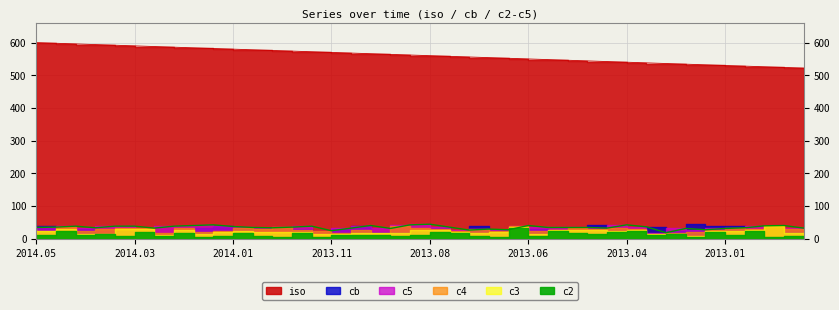

What is the difference between the second highest and minimum values in the cb series?

42